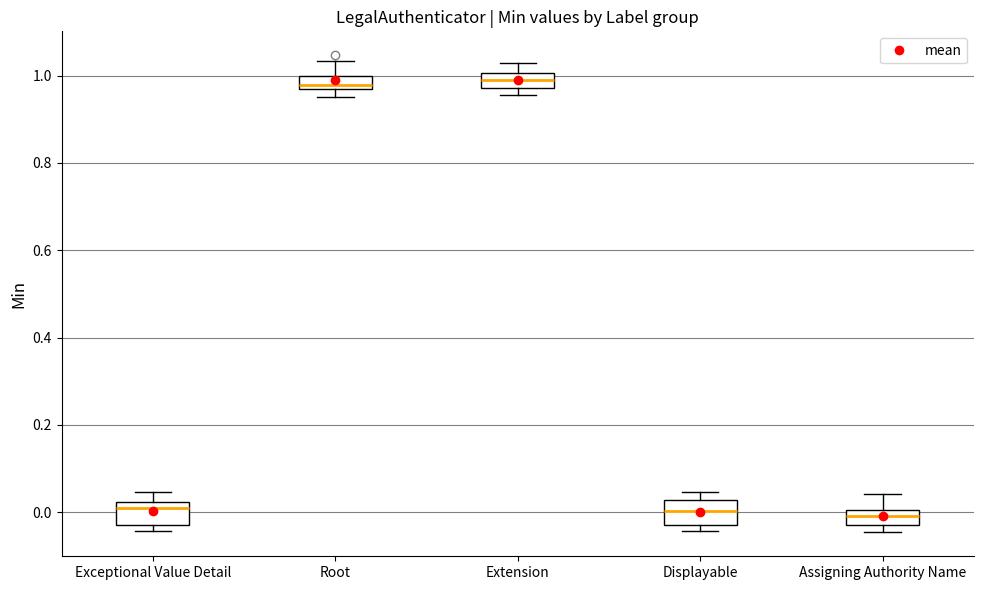

Where does the upper whisker of the box for Root end on the y-axis? The values are not printed on the chart, so give them approximately, as read against the axis.

1.04